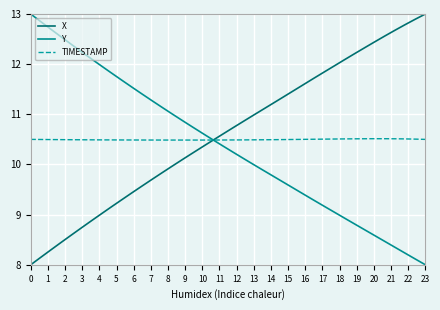

Is this an area chart (filled region under the line)?

No